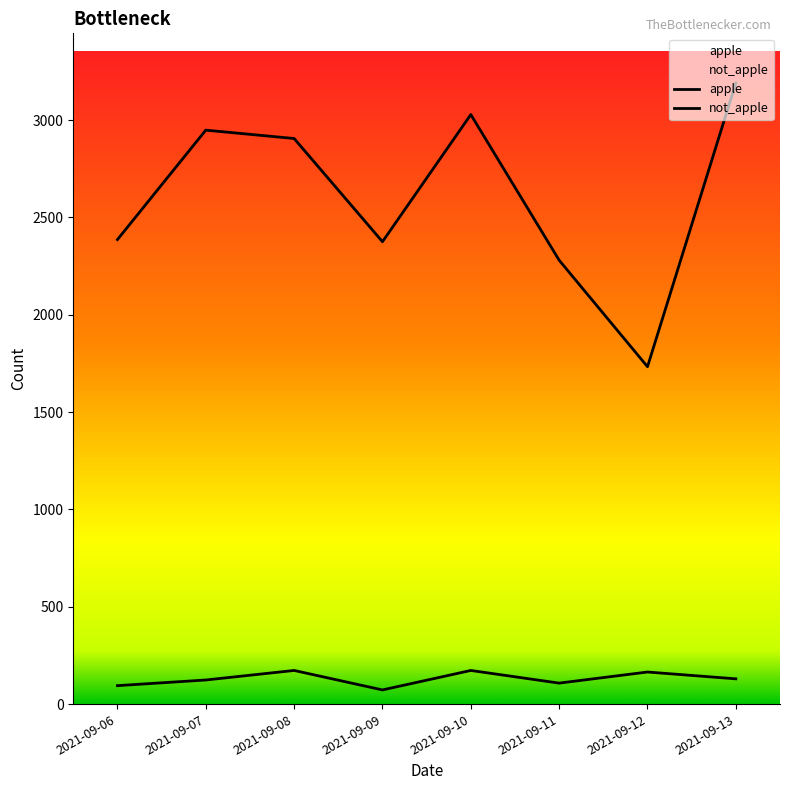

What is the spread (max minus min) of values at 2021-09-10?

2855